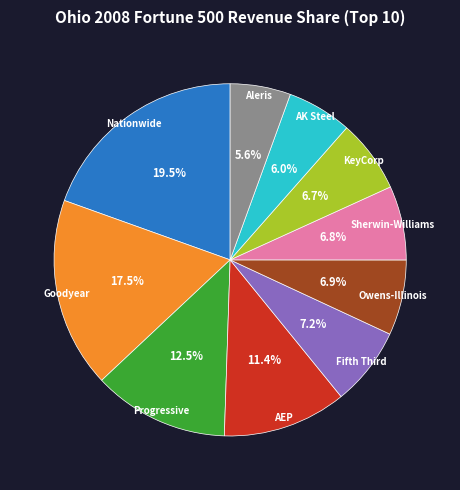

Is there any slice that represents more than half of the pie?

No